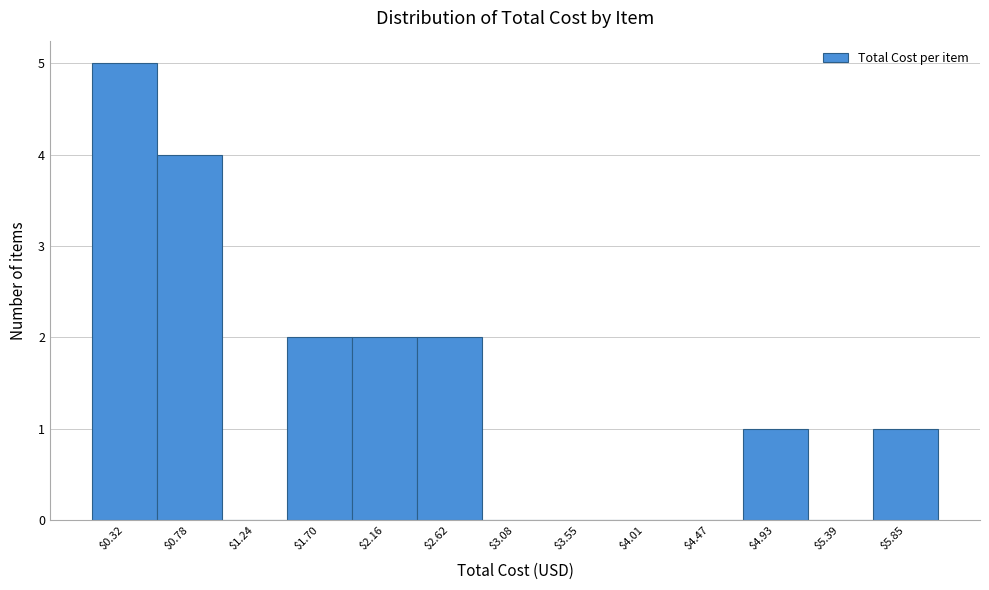

How tall is the bar that spans 5.60 to 6.10 on the x-axis? Neither the bar edges nor the heights are printed on the chart, so give them approximately, as read against the axes.

1